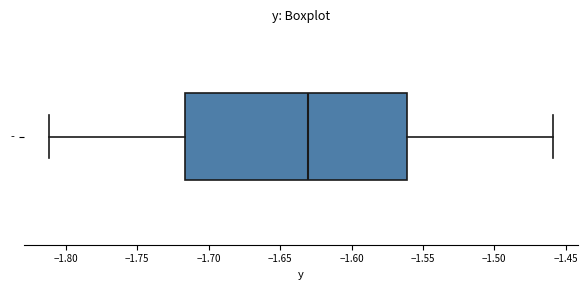

Where does the left whisker of the box for - end on the x-axis? The values are not printed on the chart, so give them approximately, as read against the axis.

-1.810